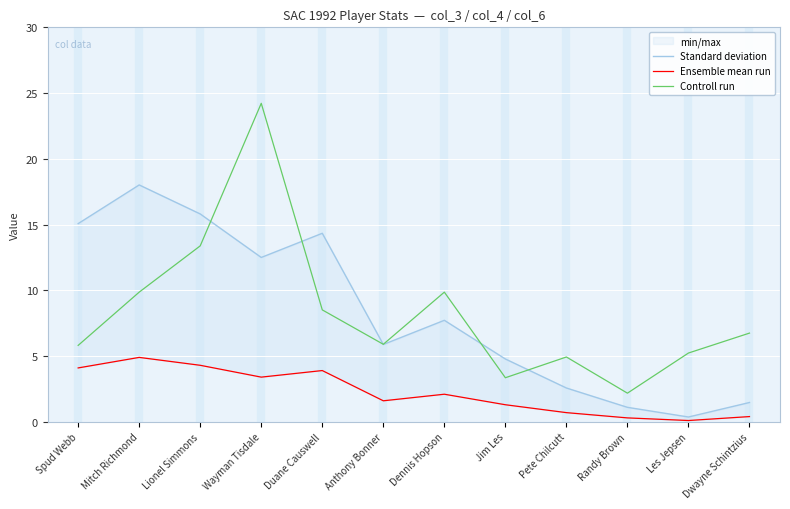

What is the sum of the Controll run values at Anthony Bonner and Duane Causwell?

14.4